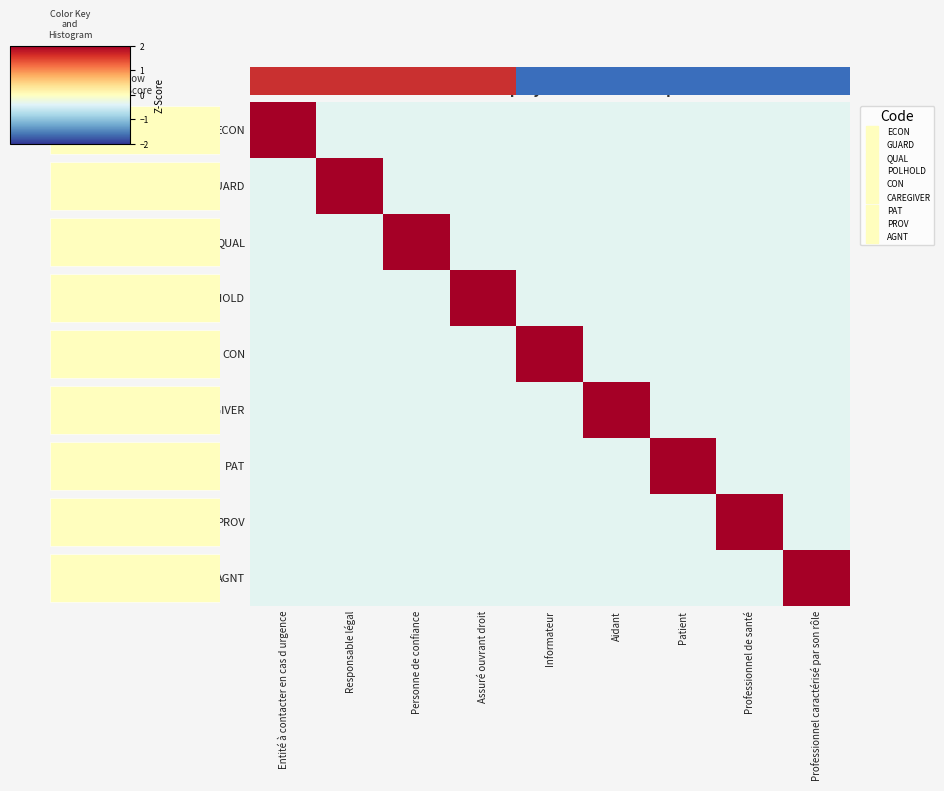

List the series in order of their peak value, lowest first.

0.0, GUARD, QUAL, POLHOLD, CON, CAREGIVER, PAT, PROV, AGNT